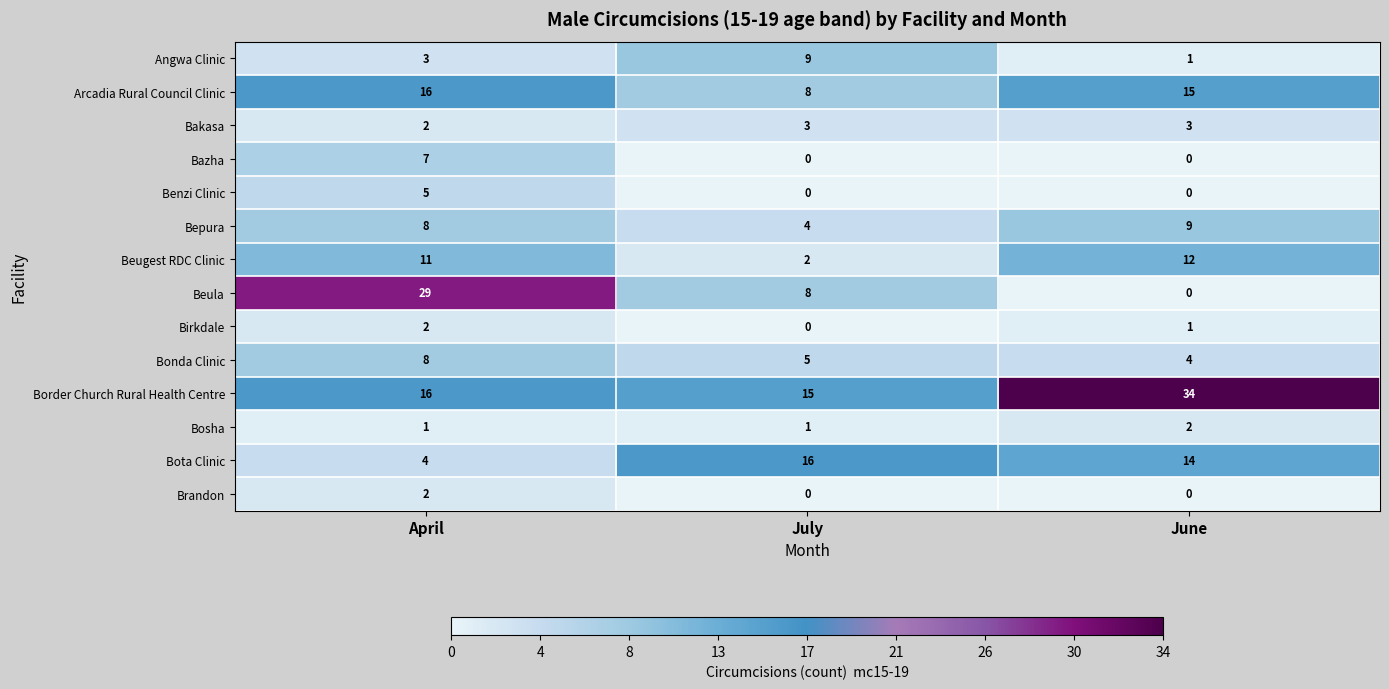

What is the sum of all Bakasa values?

8